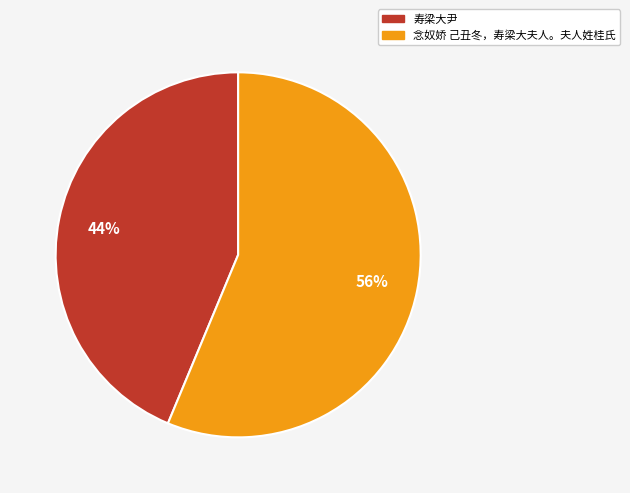

What is the largest slice in the pie chart?

念奴娇 己丑冬，寿梁大夫人。夫人姓桂氏